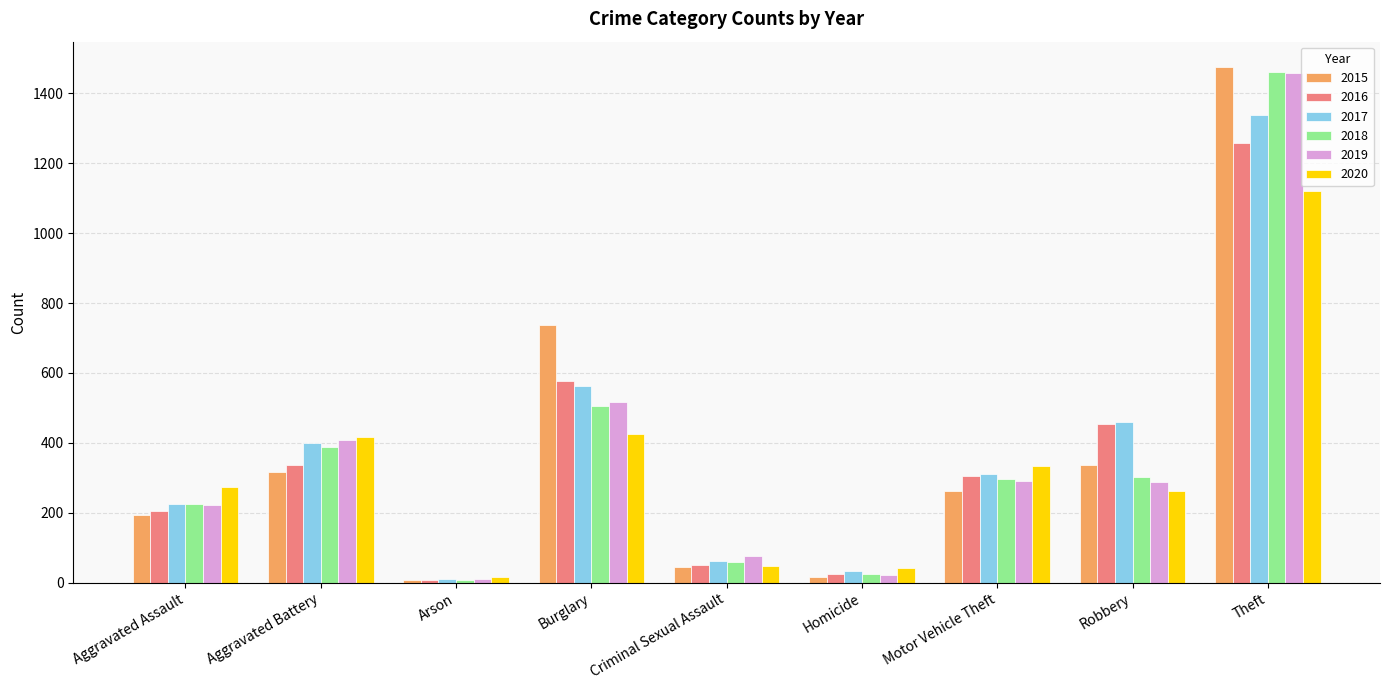

What is the label of the 5th bar from the left?

Criminal Sexual Assault